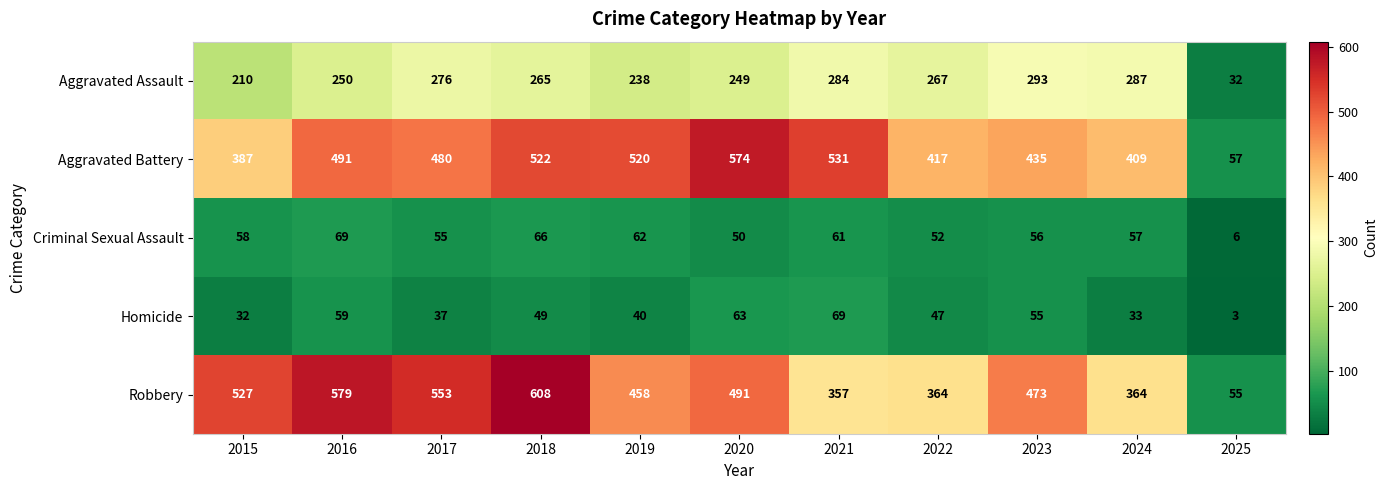

What is the sum of the Aggravated Assault values at 2023 and 2022?

560